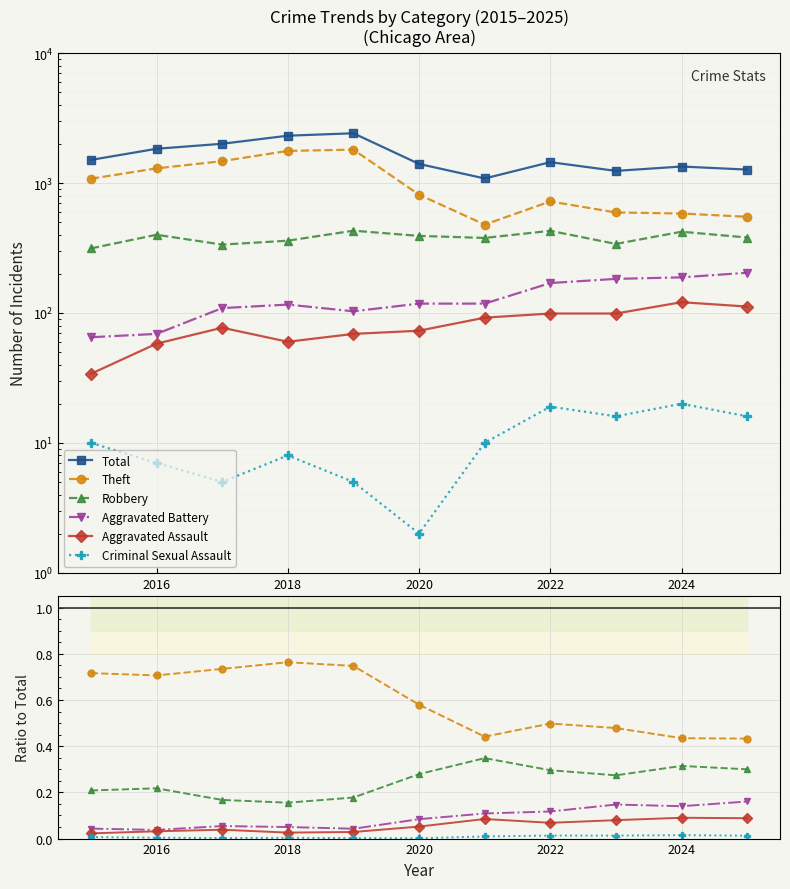

Does the chart display data point markers on the line(s)?

Yes